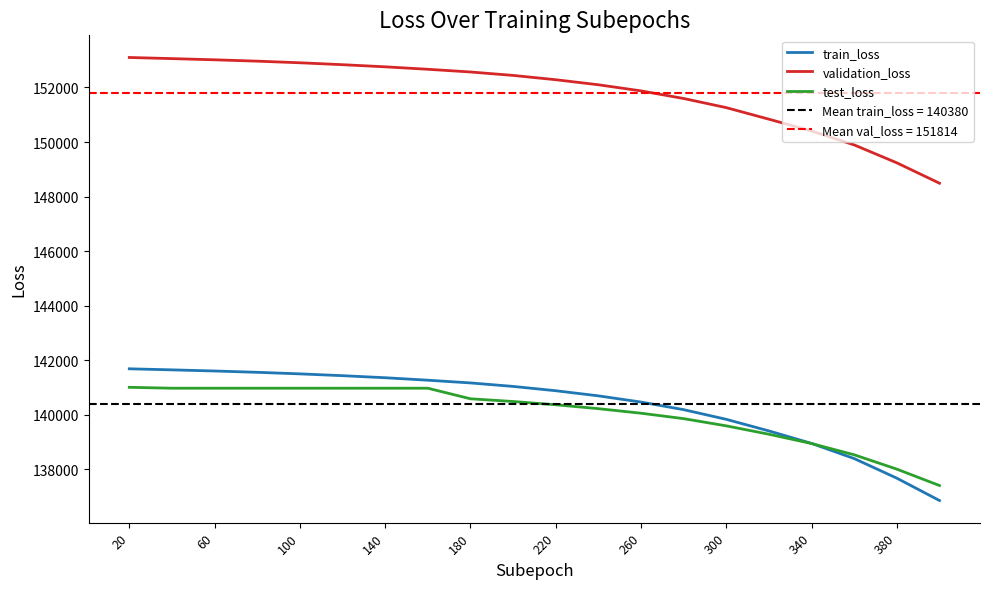

The value of train_loss at 340 is 187632.8. True or false?

False